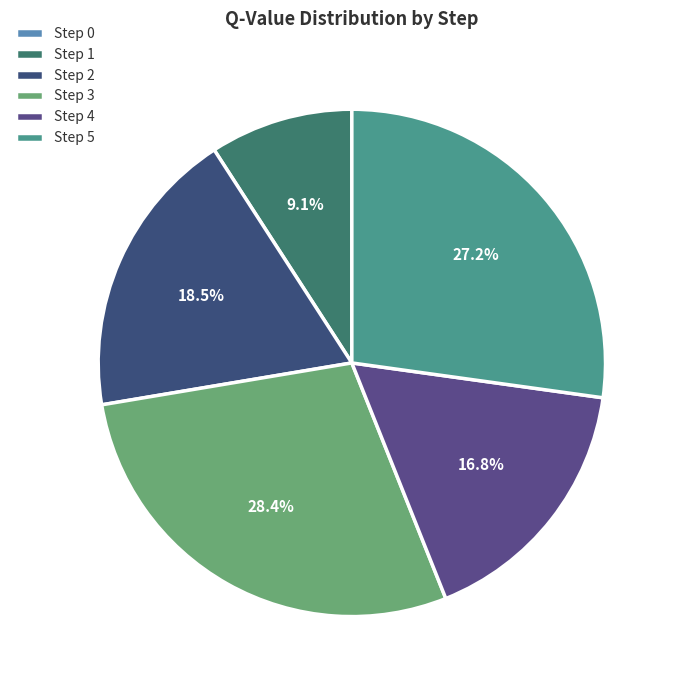

How many segments does this pie chart have?

6